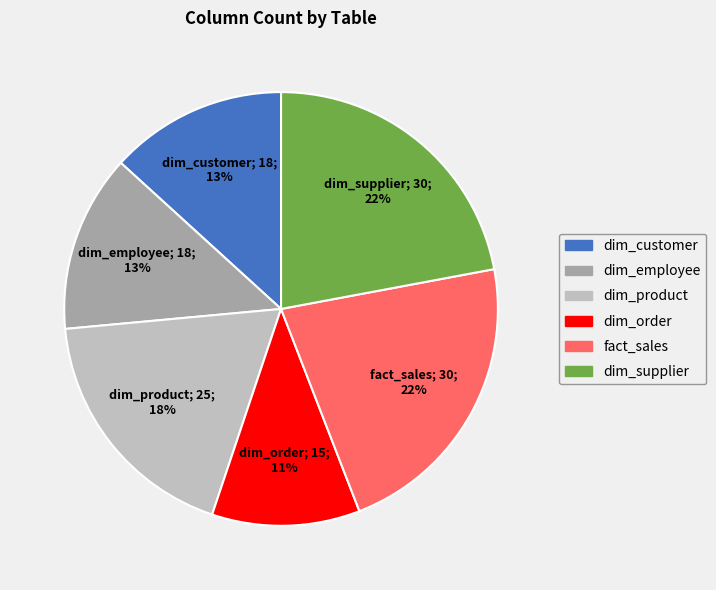

Is it true that dim_product is 32% of the pie?

False